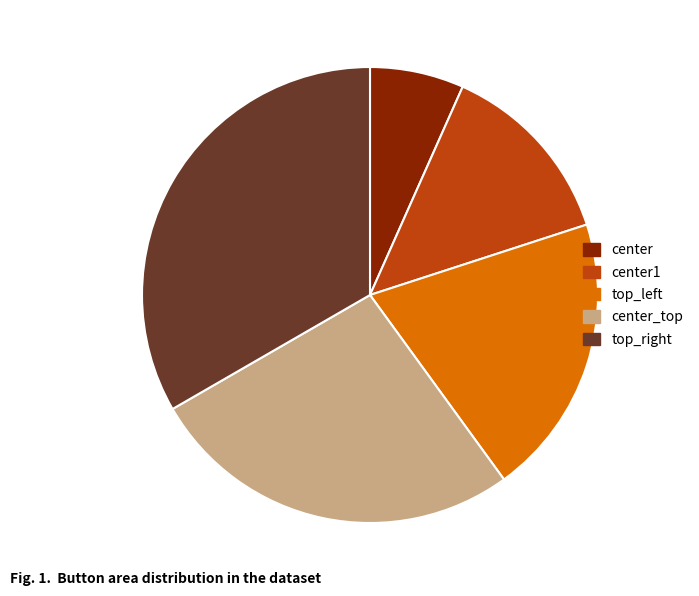

Combined, do top_right and center account for over 50%?

No